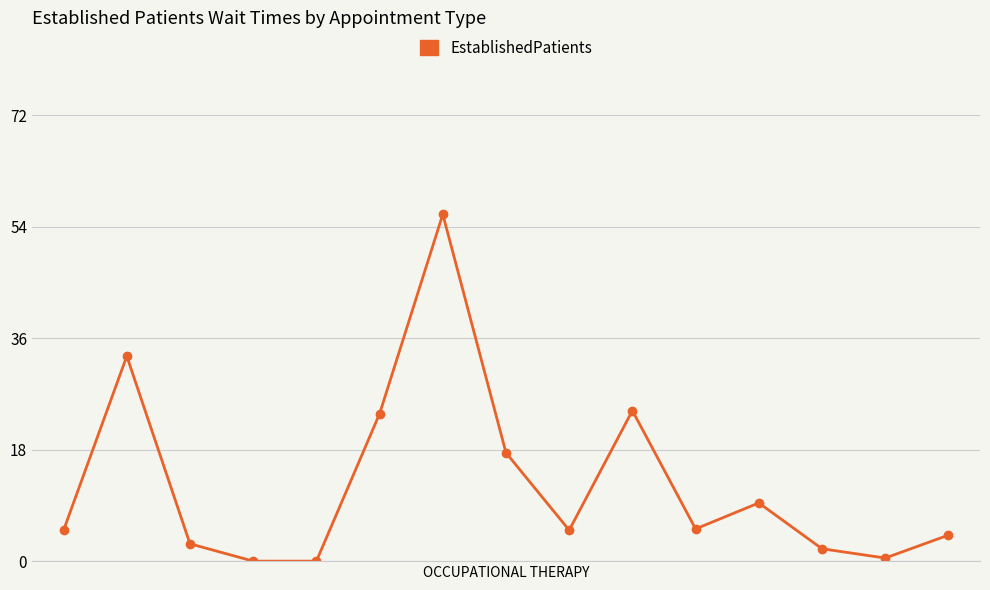

What is the maximum value shown in the chart?

56.0